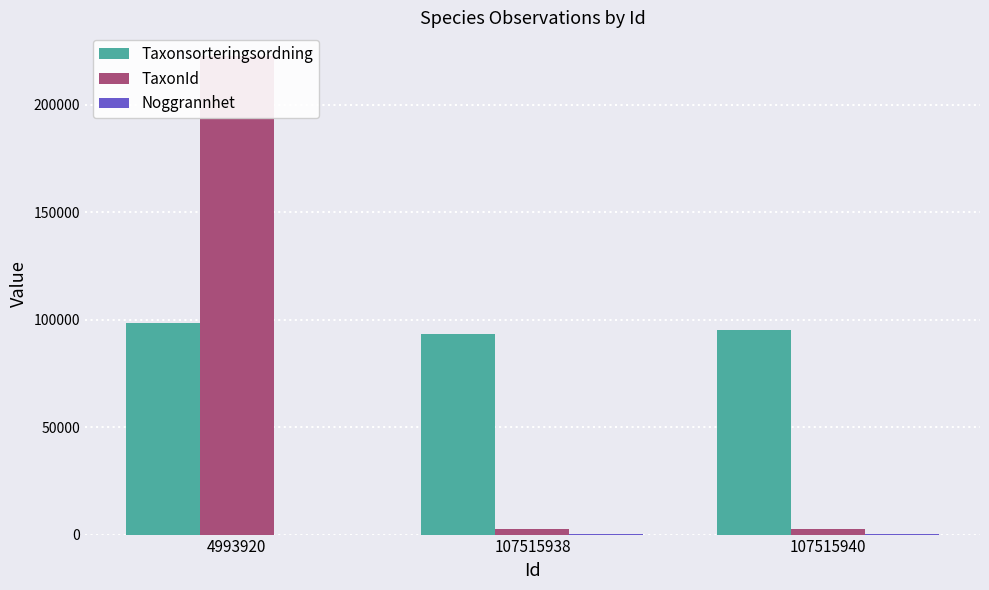

Which label corresponds to the smallest value in the chart?

4993920